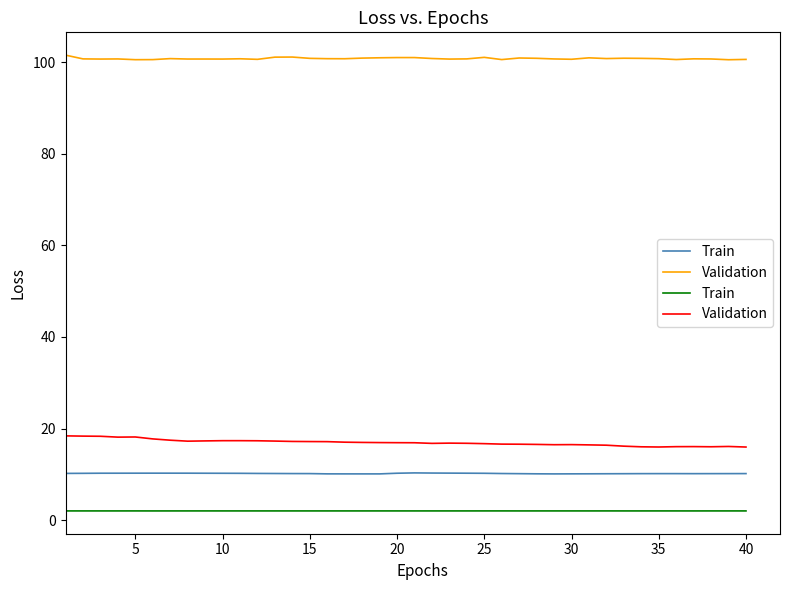

True or false: Train and Validation cross at least once.

False